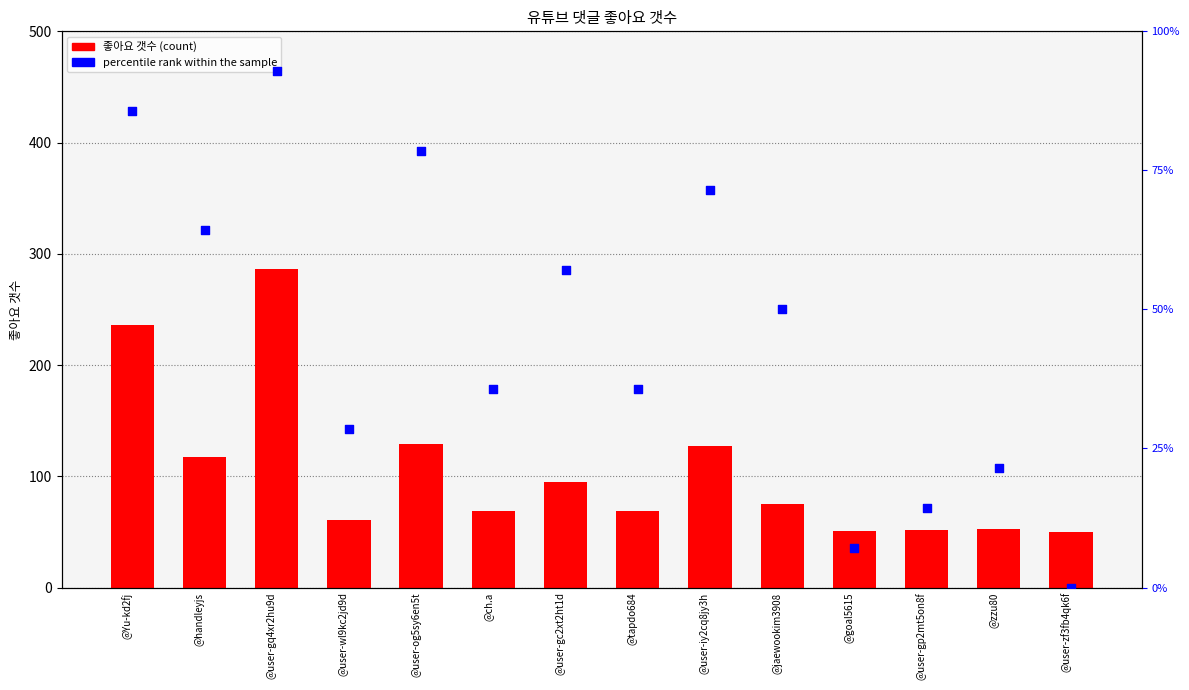

Which series contains the highest Y value?

좋아요 갯수